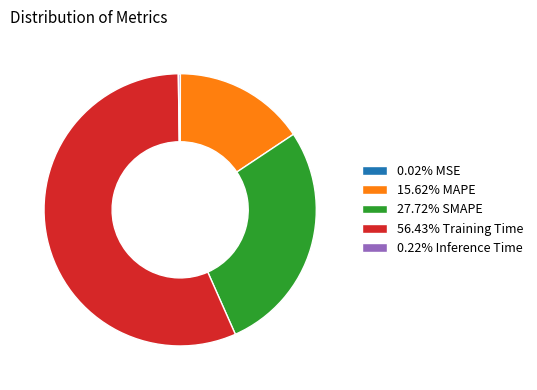

Approximately how many times larger is the value at 15.62% MAPE compared to 56.43% Training Time?

0.3